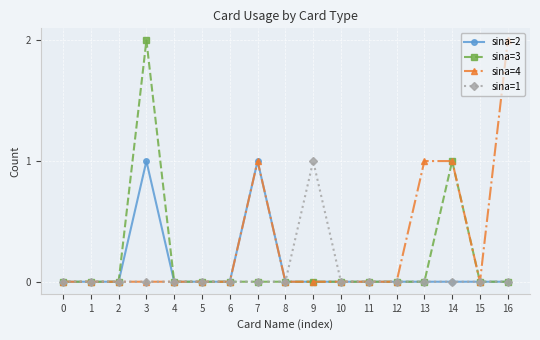

What is the difference between the maximum and minimum values in the sina=2 series?

1